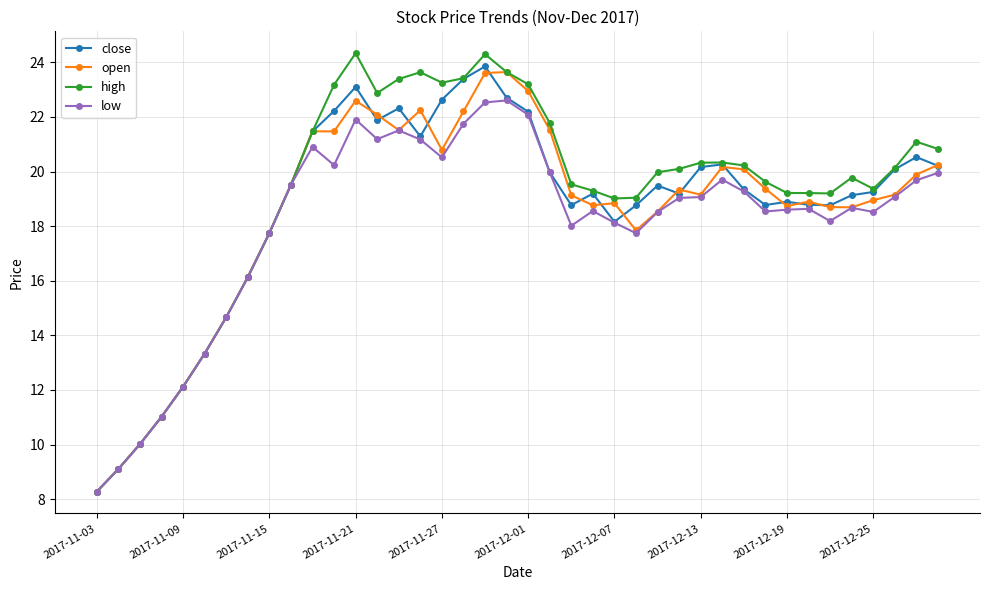

What is the lowest value of the close series?

8.3